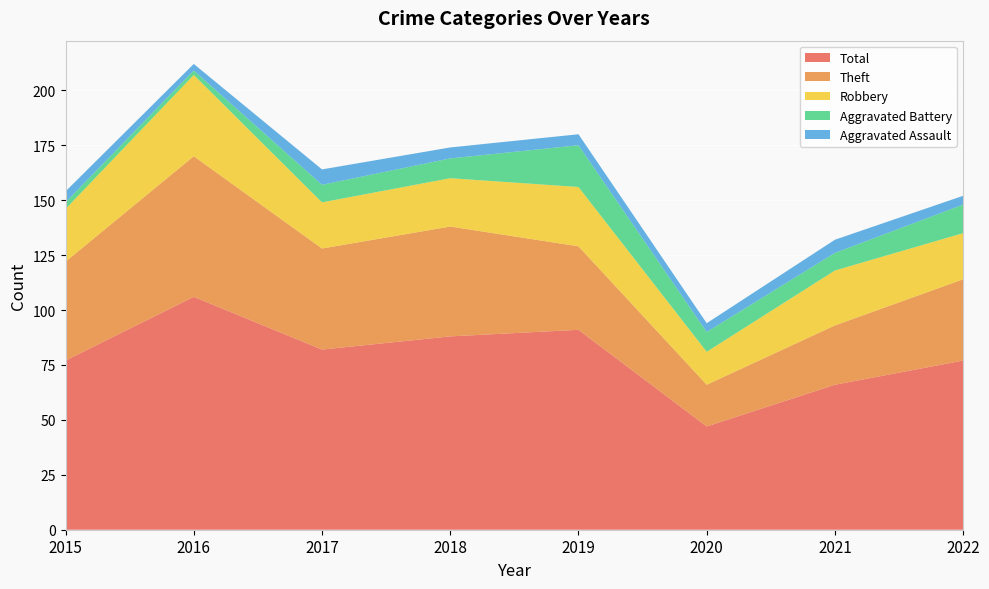

How many values in the Robbery series exceed 24?

3